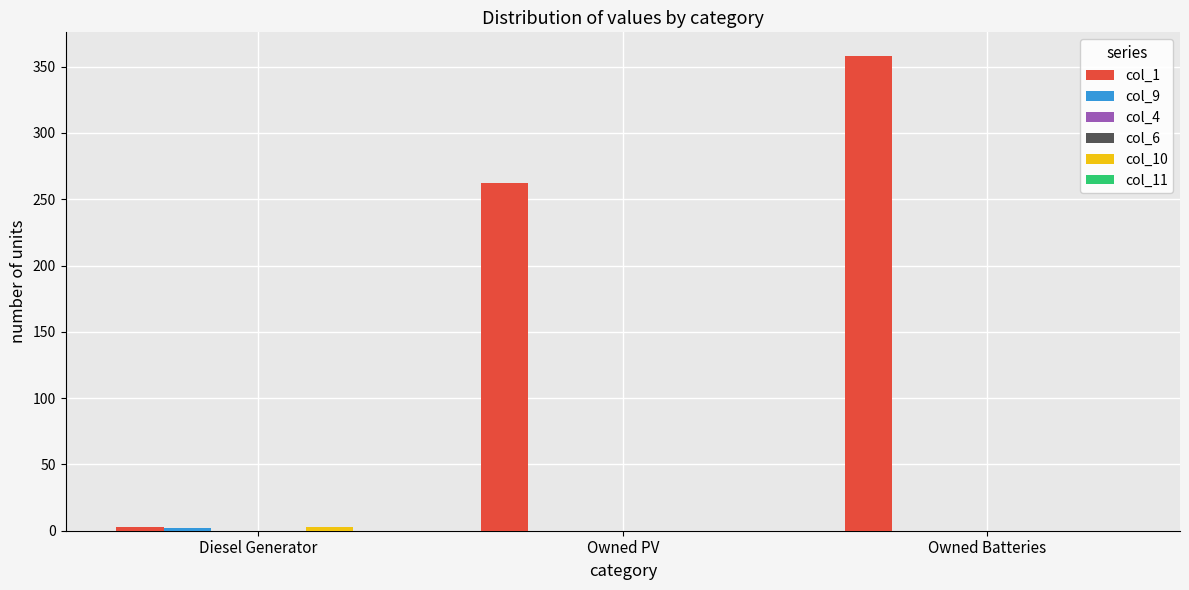

List the series in order of their peak value, highest first.

col_1, col_10, col_9, col_4, col_6, col_11